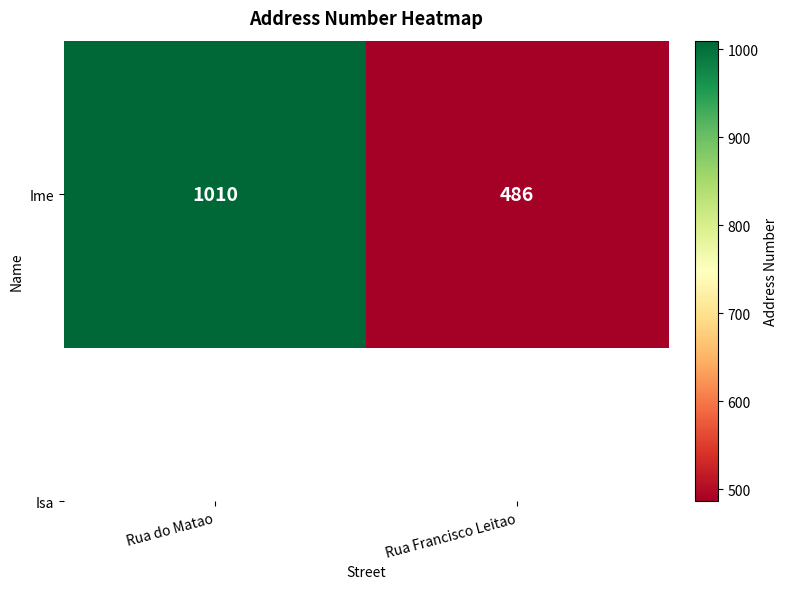

Which has a higher value, Rua do Matao or Rua Francisco Leitao?

Rua do Matao